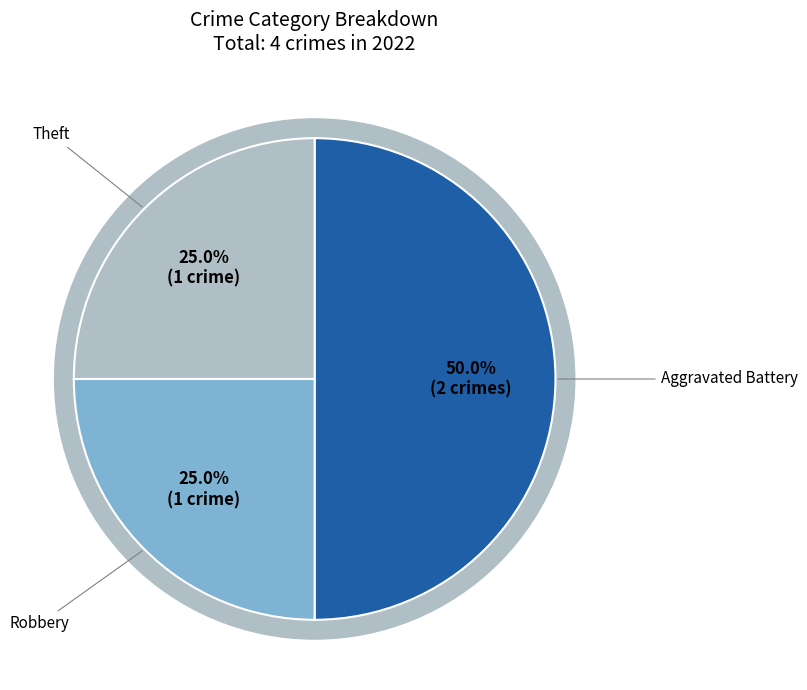

Does Aggravated Assault account for over 50% of the chart?

No